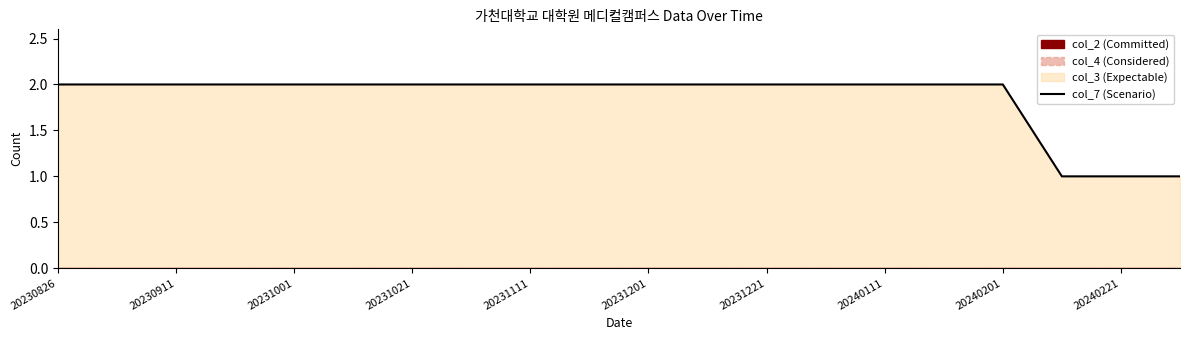

Is it true that the value at 11 is 2?

True